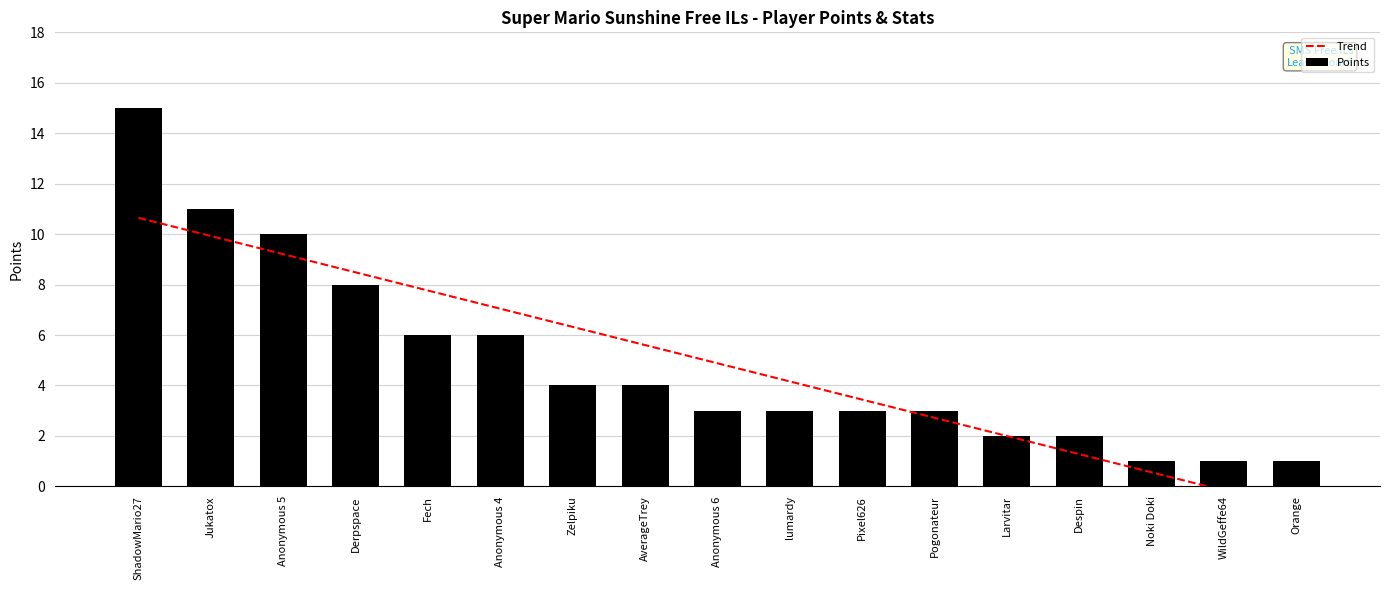

Is the value of Trend at Anonymous 5 greater than the value of Points at Jukatox?

No